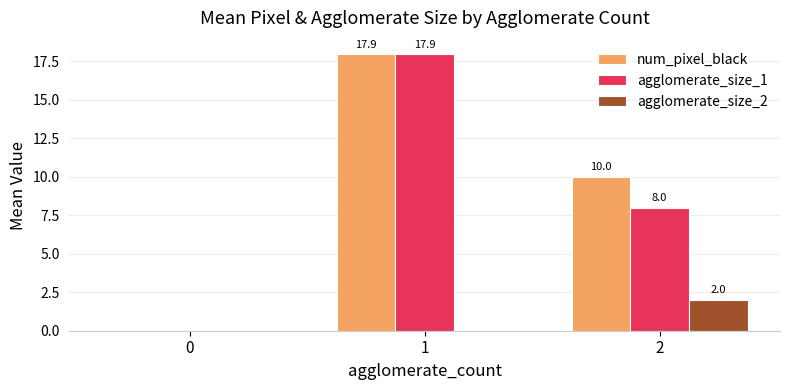

What is the sum of all agglomerate_size_2 values?

2.0